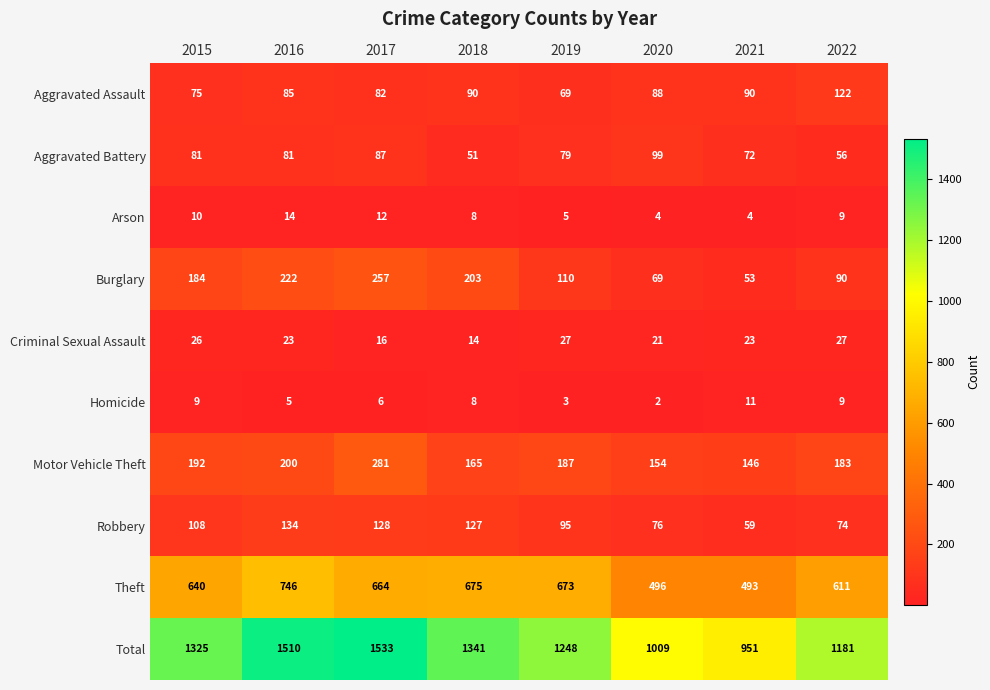

What is the sum of the Aggravated Battery values at 2016 and 2020?

180